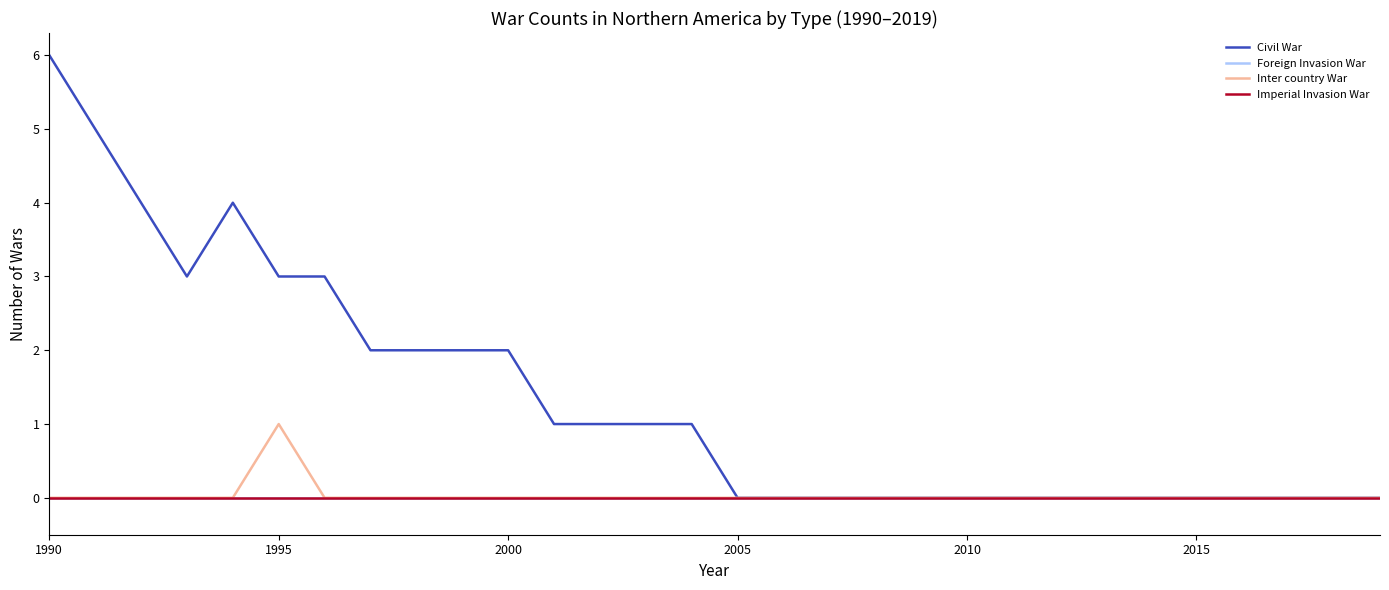

Is this an area chart (filled region under the line)?

No